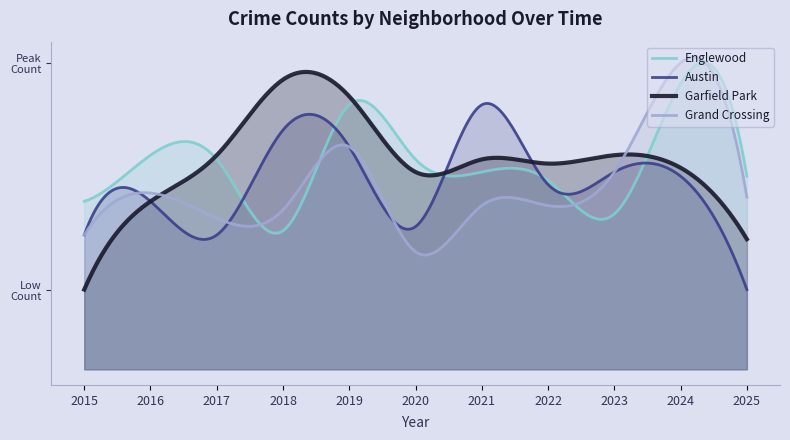

Which has a higher value, 2021 or 2016?

2016